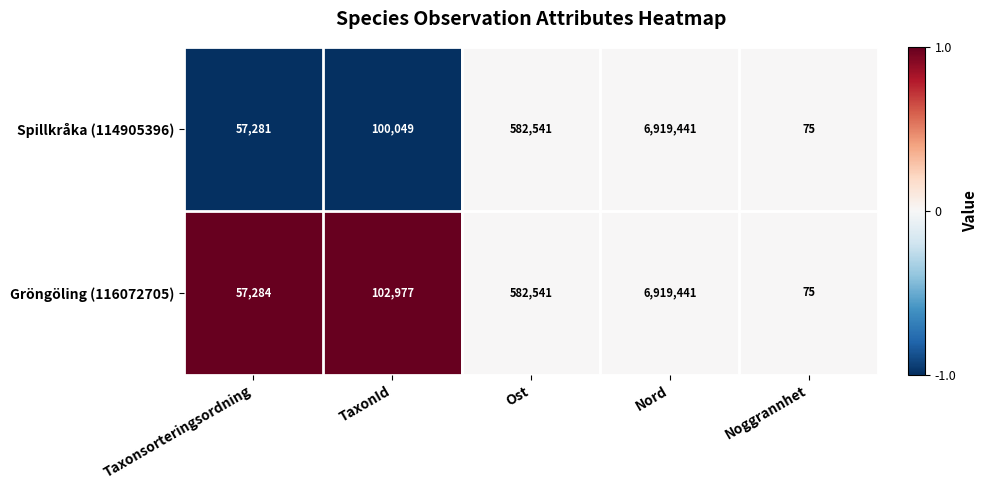

Which series changed the most between TaxonId and Ost?

Spillkråka (114905396)